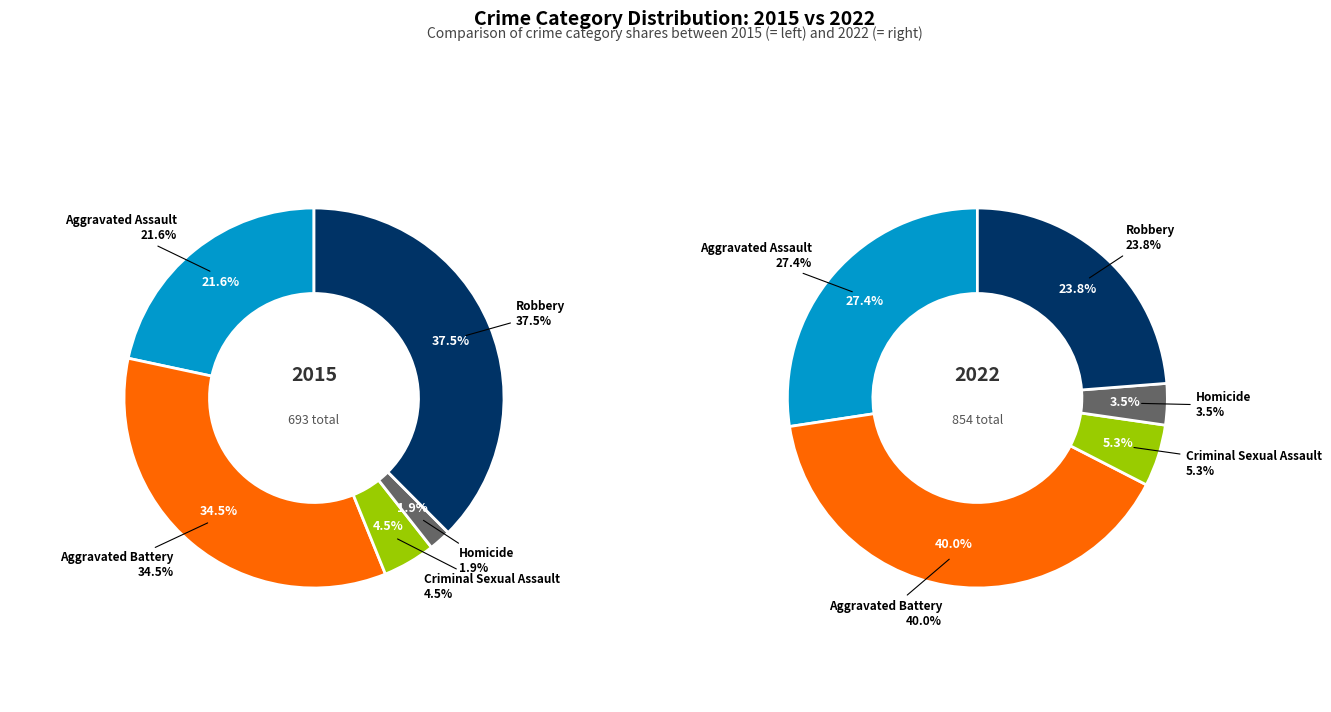

The Robbery slice represents 24% of the pie. True or false?

True